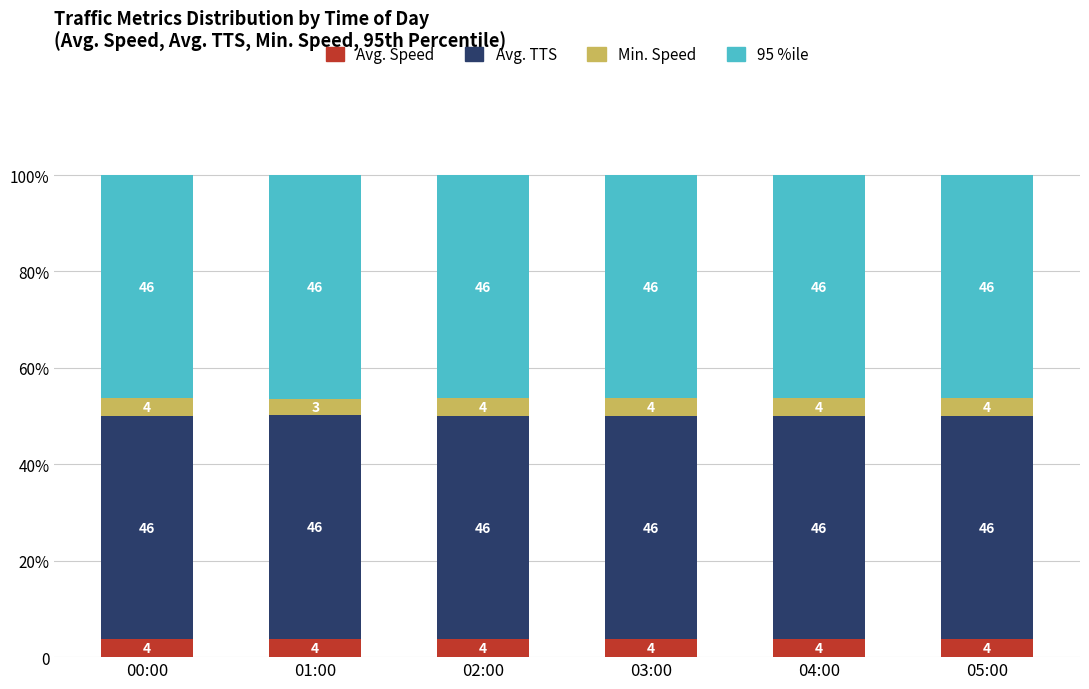

The 95 %ile series shows 46.3 at 00:00. True or false?

True